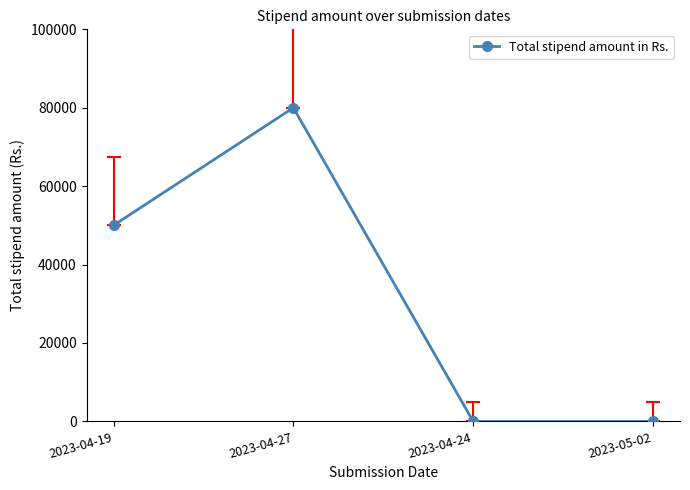

Is this an area chart (filled region under the line)?

No